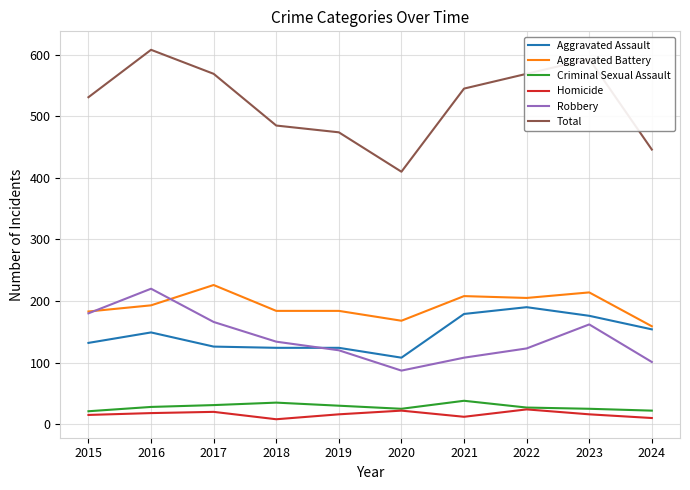

The value of Criminal Sexual Assault at 2020 is 25. True or false?

True